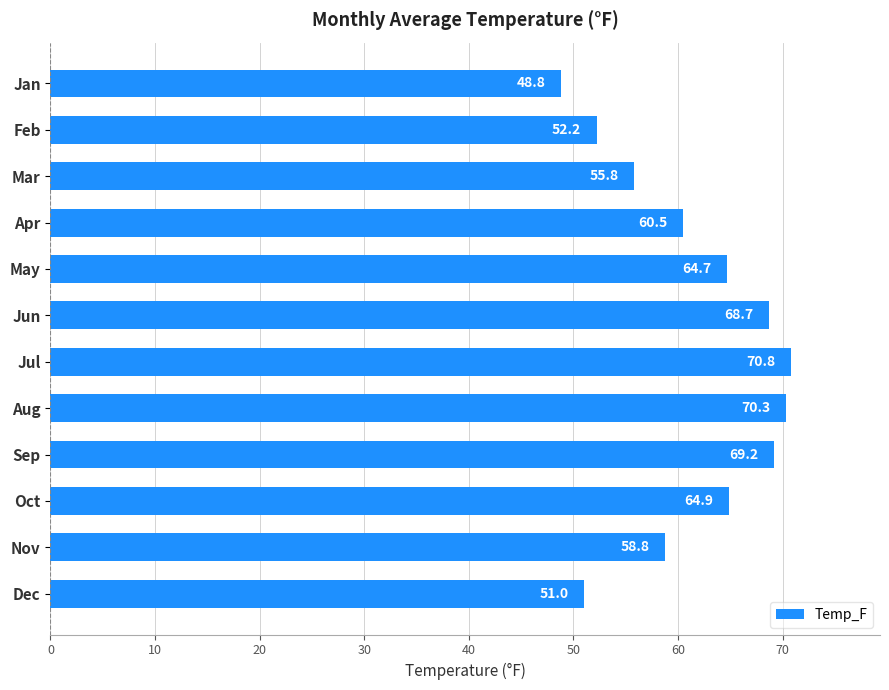

Read the value at Feb.

52.2